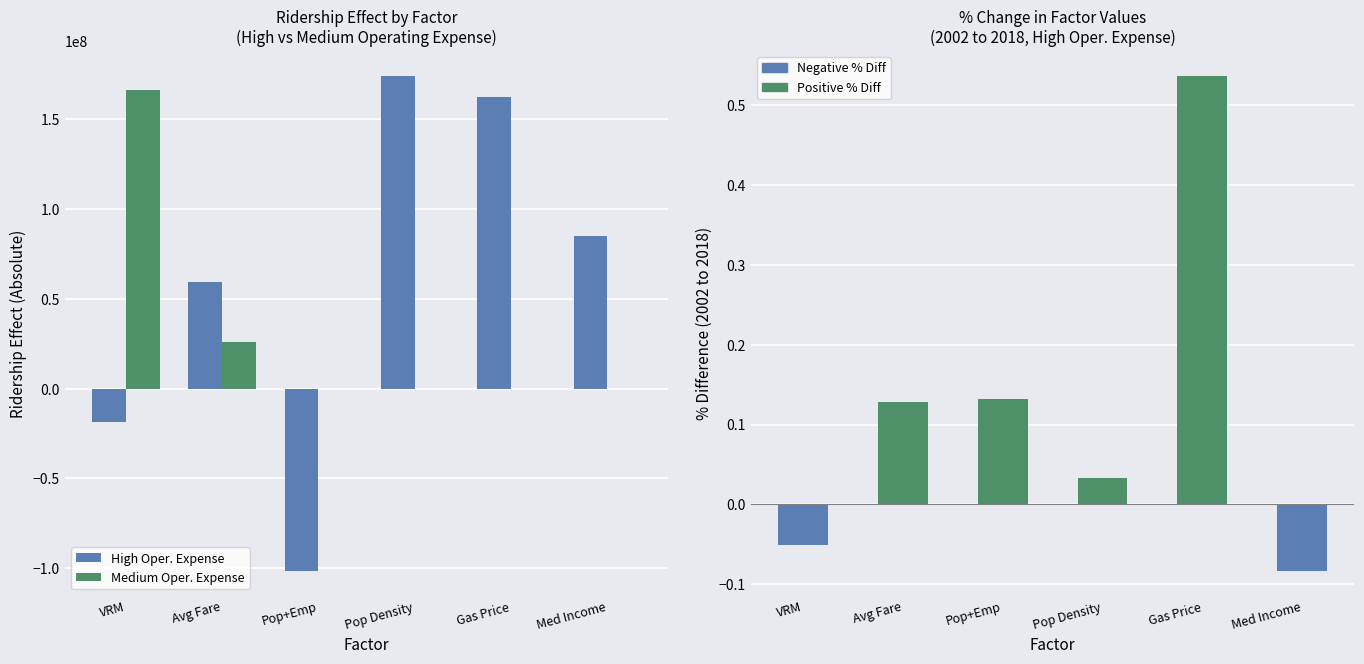

At which category is the sum across all series the highest?

Pop Density